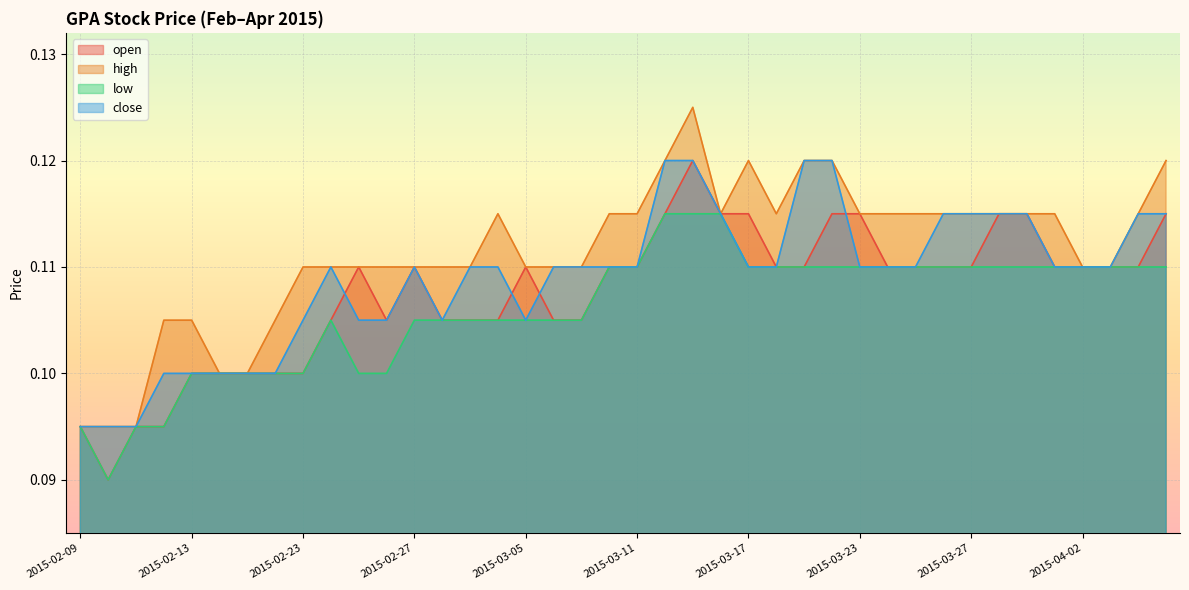

Rank the series by their average value, from lowest to highest.

low, open, close, high